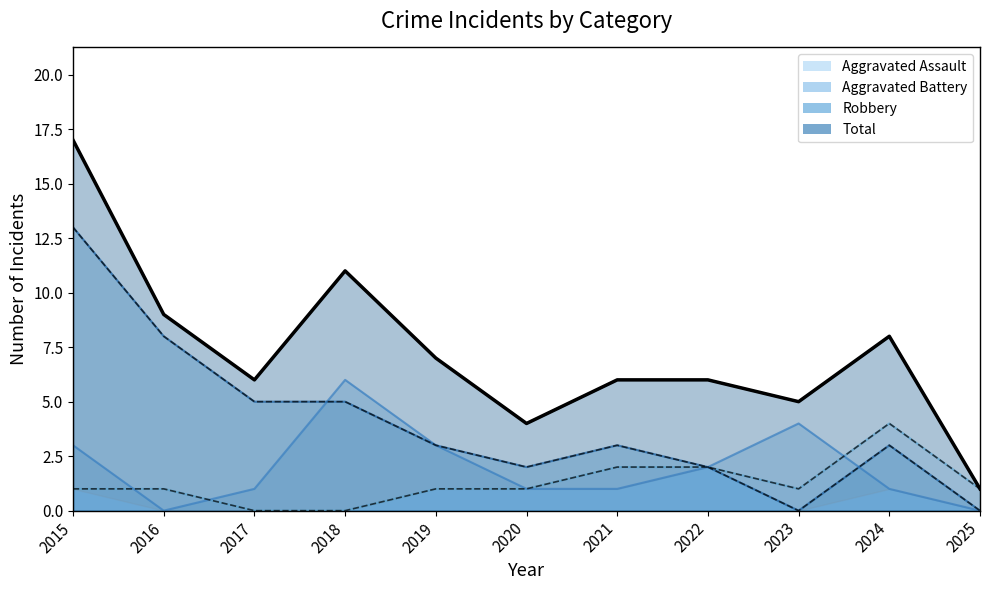

True or false: Robbery and Aggravated Assault cross at least once.

False